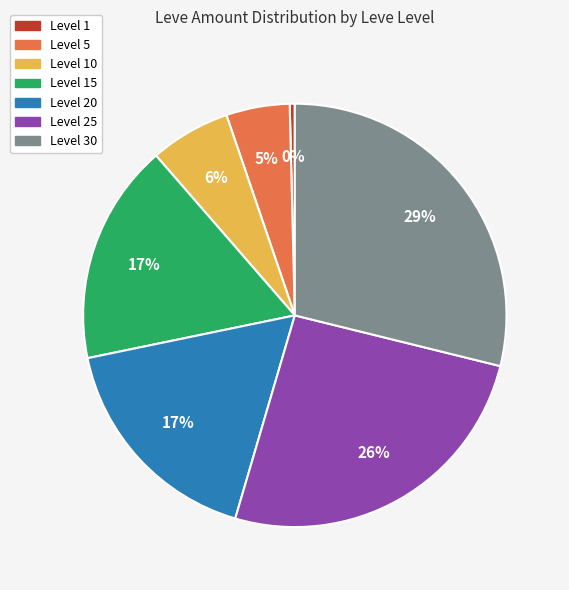

Is there a majority slice in this chart?

No